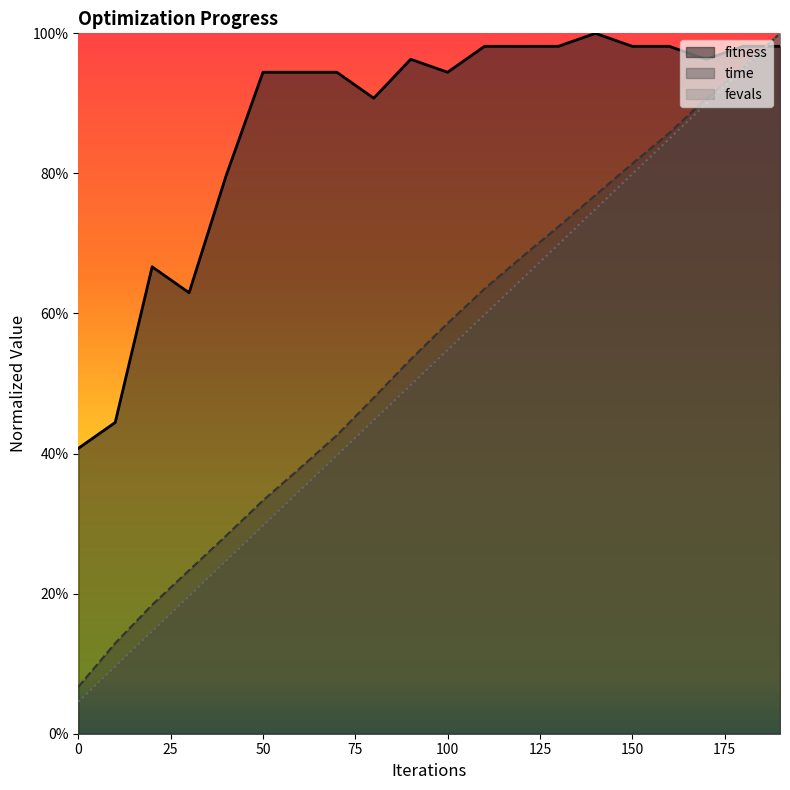

What is the value of the fevals point at the 9th from the left?

0.4